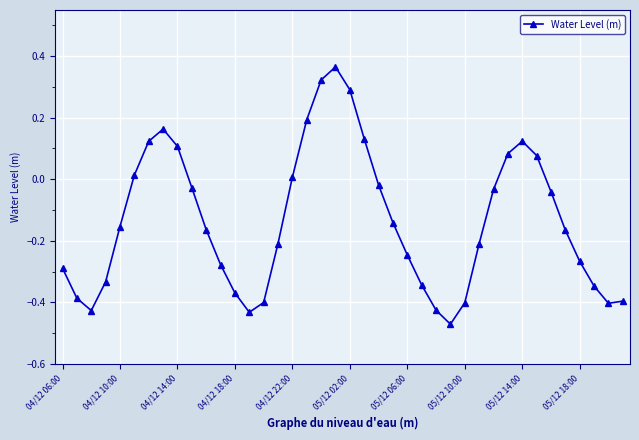

What is the sum of all values?

-5.4